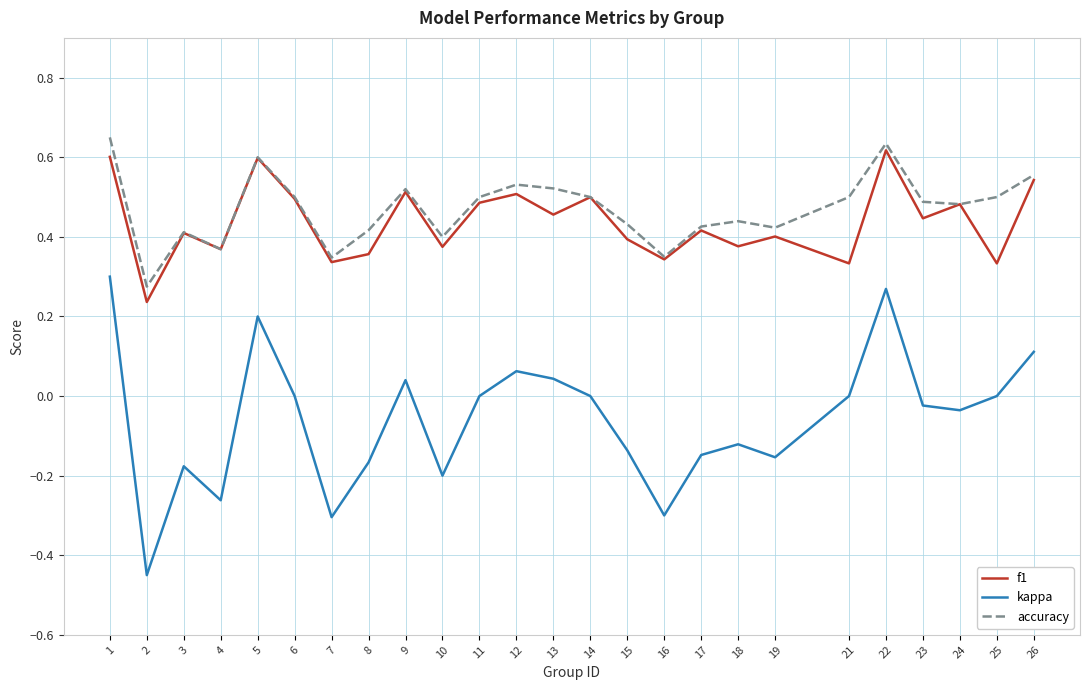

What is the total value across all series at 14?

1.0